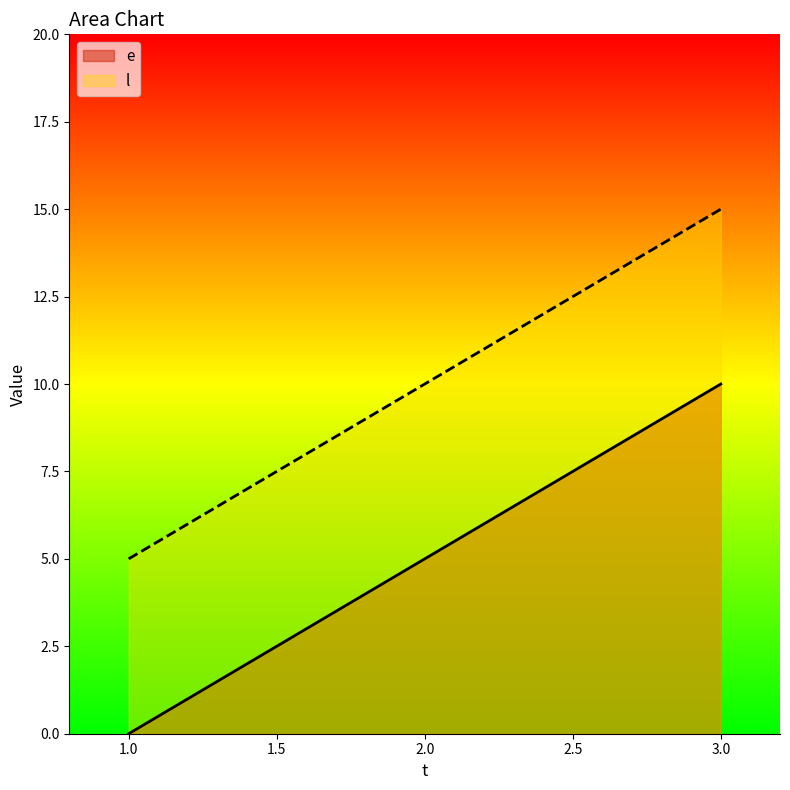

Reading left to right, what are all the values shown in this chart?

e: 0	5	10
l: 5	10	15